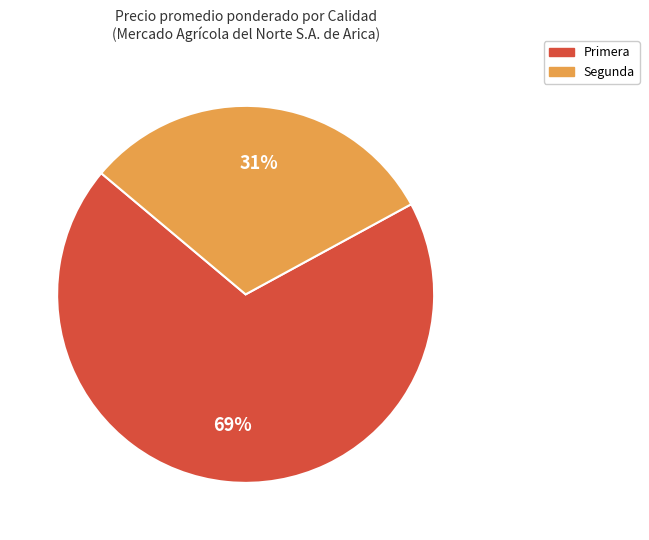

To the nearest percent, what is the average slice percentage?

50%